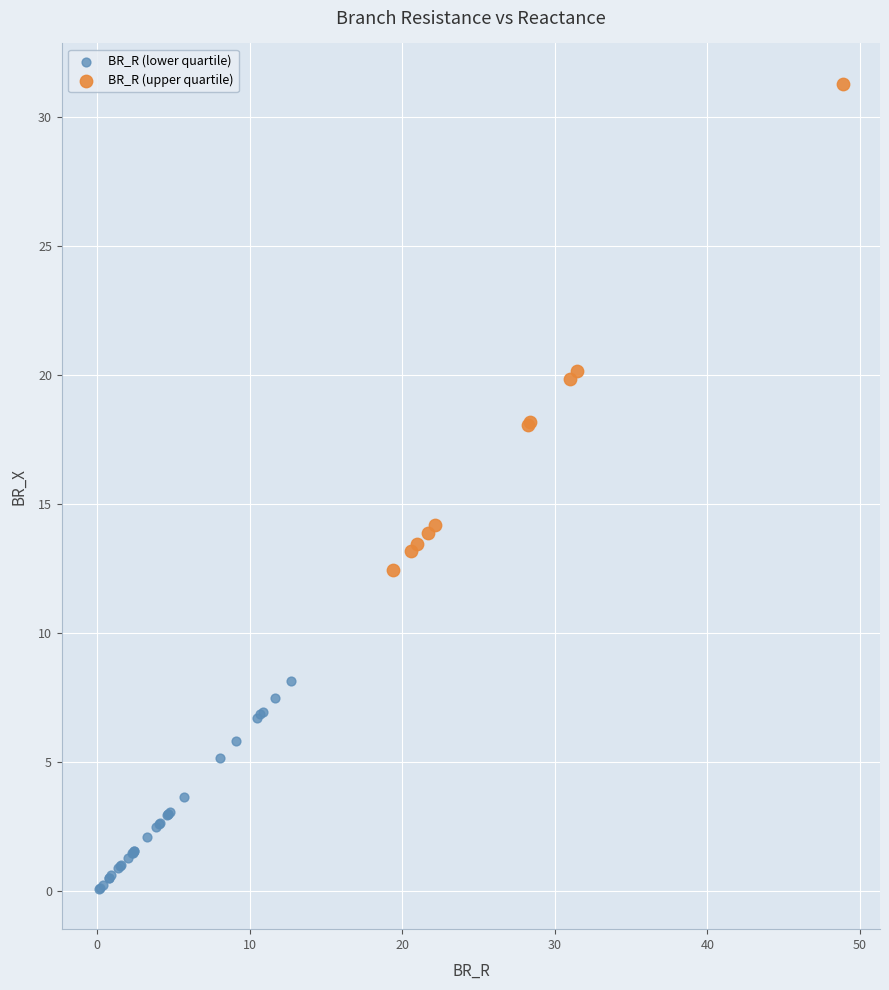

Which series contains the lowest Y value?

BR_R (lower quartile)